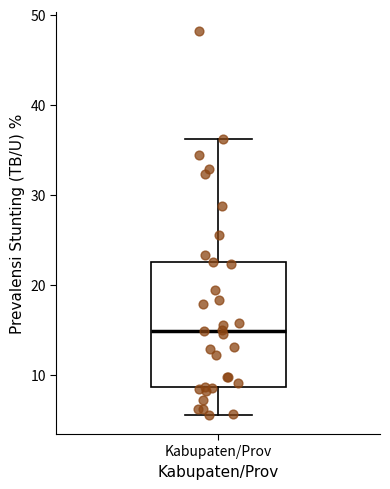

Transcribe this box plot: give where the median line is, the range the box spans, and where the two whiskers end, as read against the y-axis. The values are not printed on the chart, so give them approximately, as read against the axis.

median 15, box 9 to 23, whiskers 6 to 36